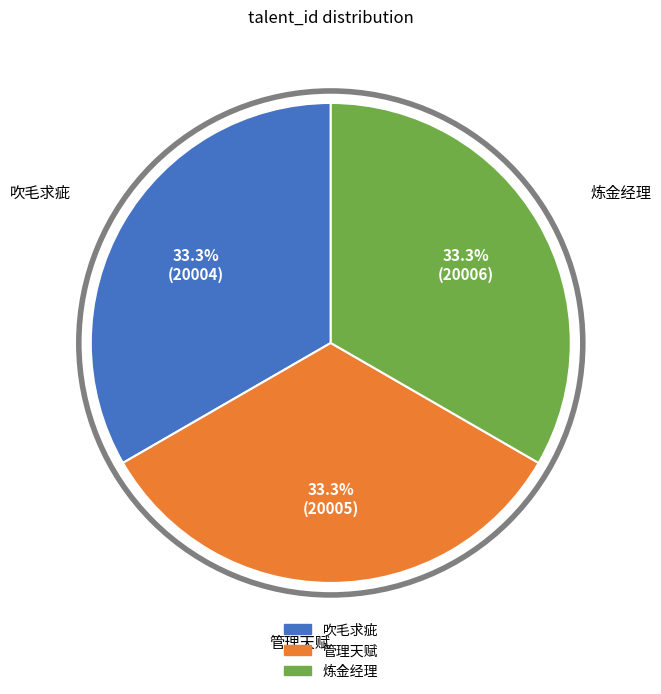

What is the ratio of the value at 管理天赋 to the value at 吹毛求疵?

1.0